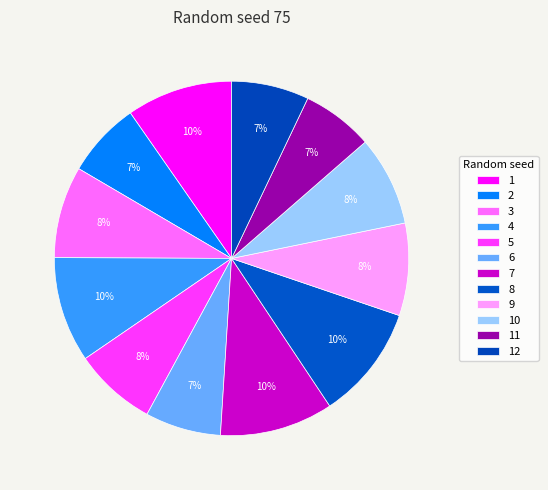

To the nearest percent, what portion does 8 represent?

10%